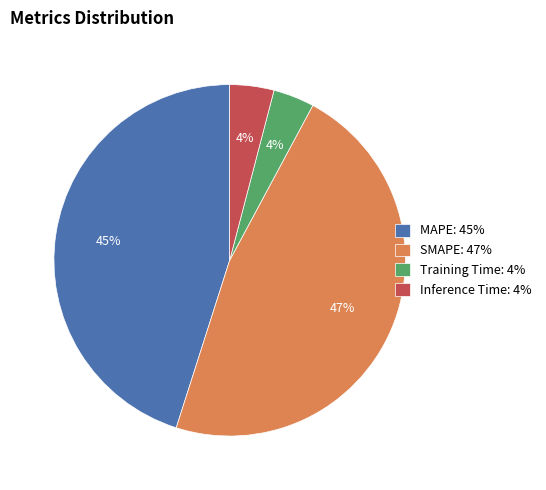

How many slices are in this pie chart?

4